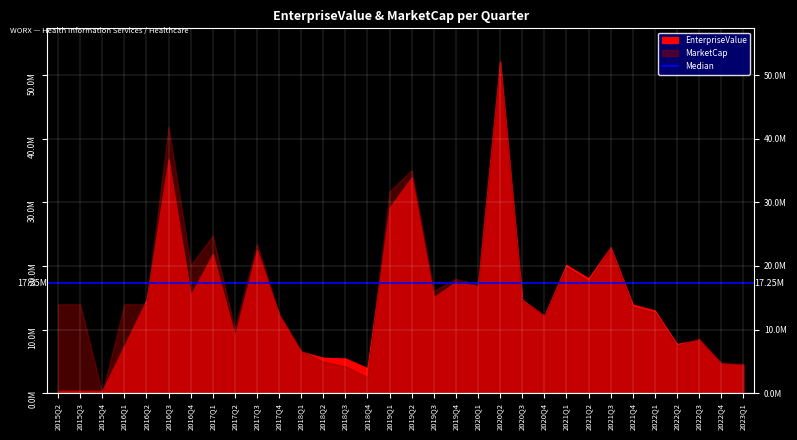

True or false: EnterpriseValue has more than 2 points higher than both neighbors.

True